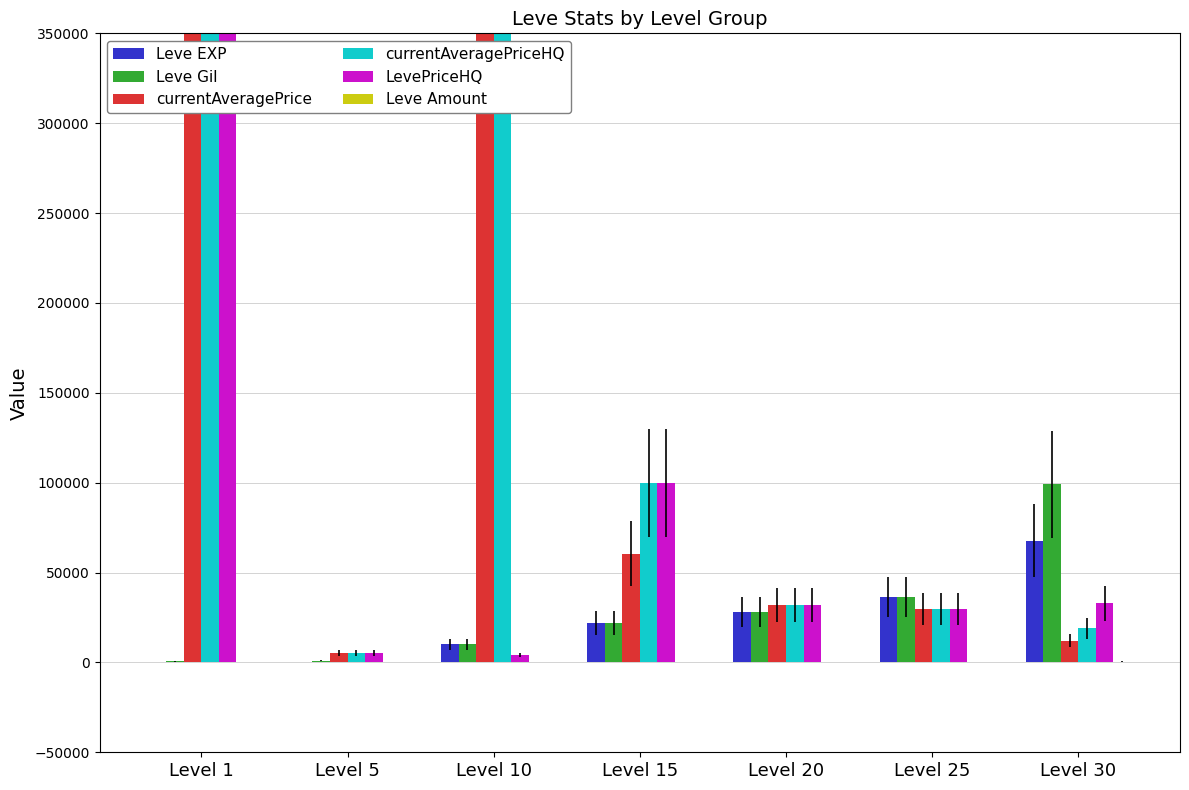

Reading right to left, list all the values displayed in this chart.

Leve EXP: Level 30=67730	Level 25=36390	Level 20=28010	Level 15=21850	Level 10=9990	Level 5=2	Level 1=1
Leve Gil: Level 30=99220	Level 25=36390	Level 20=28010	Level 15=21850	Level 10=9990	Level 5=840	Level 1=690
currentAveragePrice: Level 30=11950	Level 25=29919	Level 20=31977	Level 15=60508	Level 10=9002268	Level 5=5333	Level 1=91641400
currentAveragePriceHQ: Level 30=18900	Level 25=29919	Level 20=31977	Level 15=100011	Level 10=13501402	Level 5=5333	Level 1=250754300
LevePriceHQ: Level 30=32903	Level 25=29919	Level 20=31977	Level 15=100011	Level 10=4000	Level 5=5333	Level 1=719744
Leve Amount: Level 30=473	Level 25=250	Level 20=348	Level 15=240	Level 10=174	Level 5=142	Level 1=112